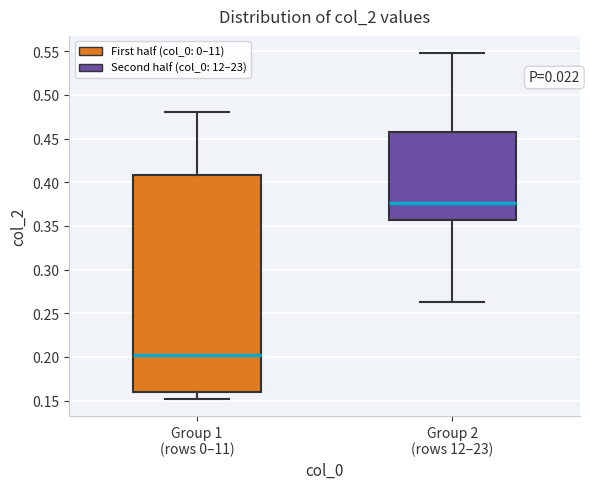

Comparing the boxes themselves (not the whiskers), which one is the tallest?

Group 1 (rows 0–11)